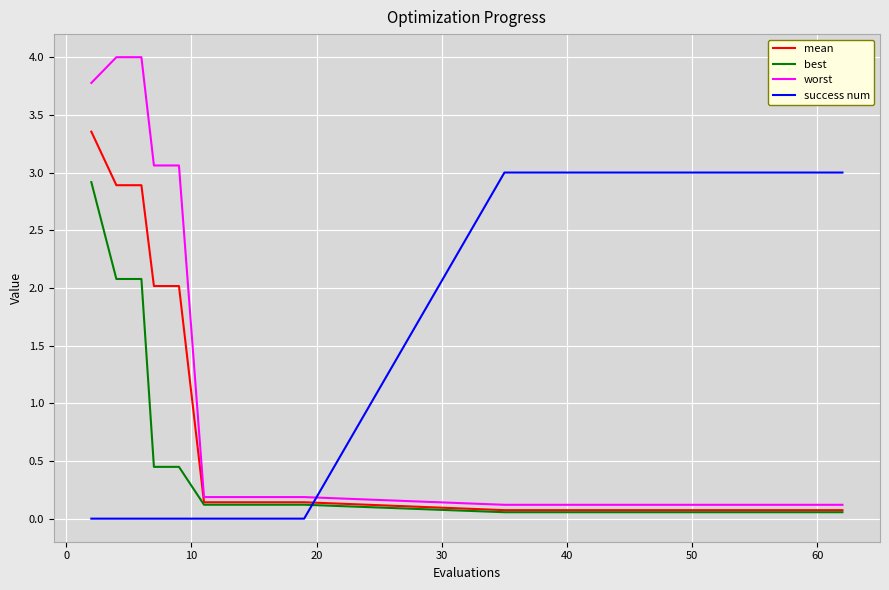

What are all the series names shown in the legend?

mean, best, worst, success num